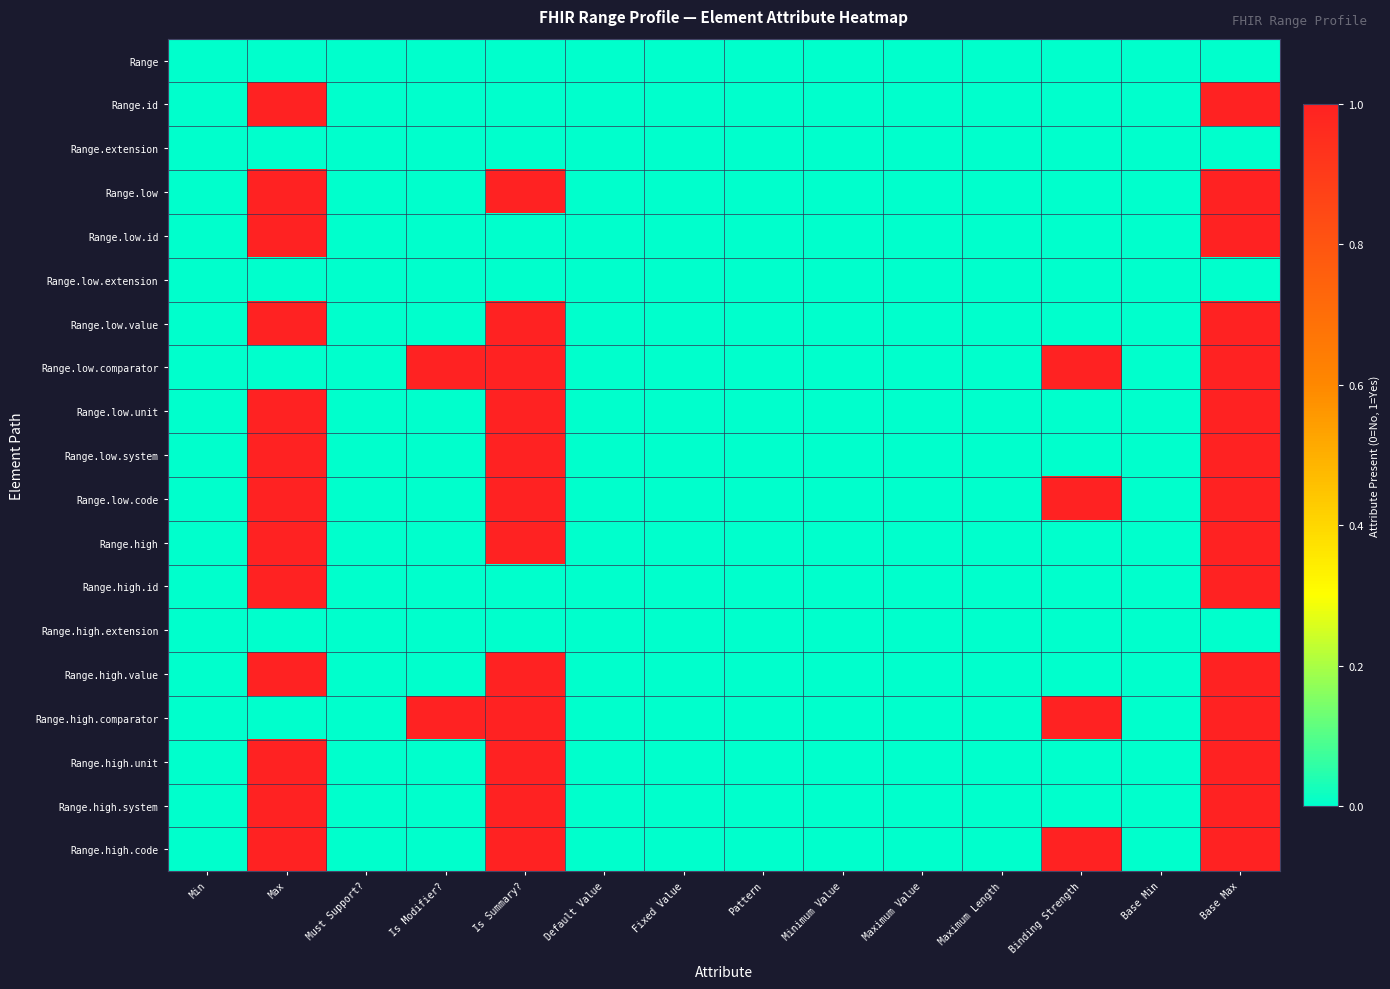

What is the difference between the highest and lowest values at Base Max?

1